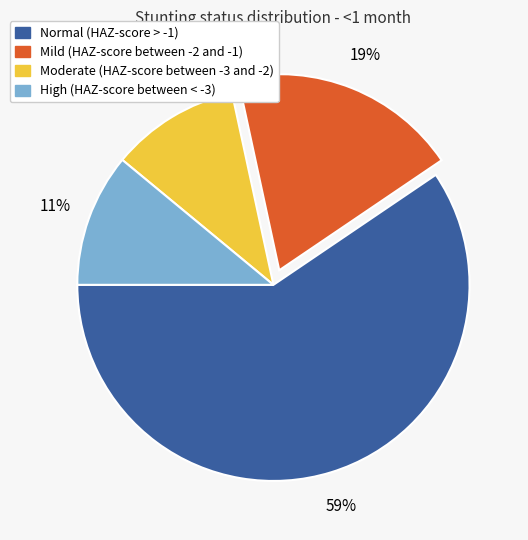

How many slices are in this pie chart?

4